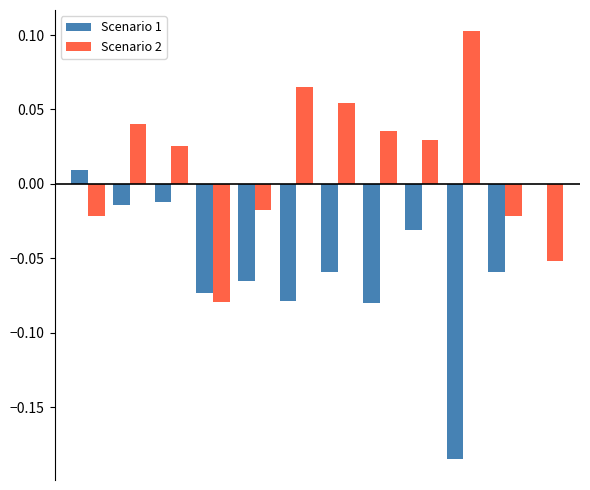

Which series has the largest total across all categories?

Scenario 2